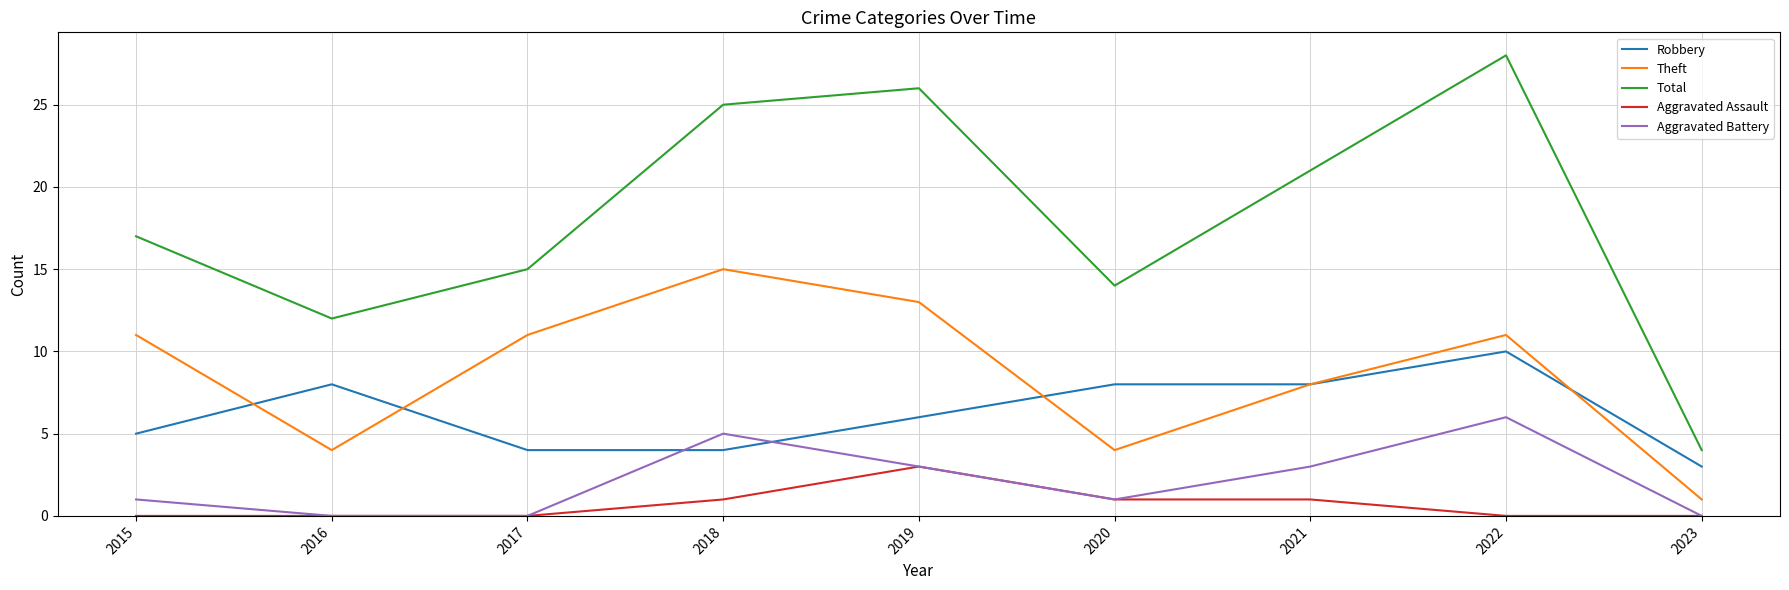

What is the total value across all series at 2021?

41